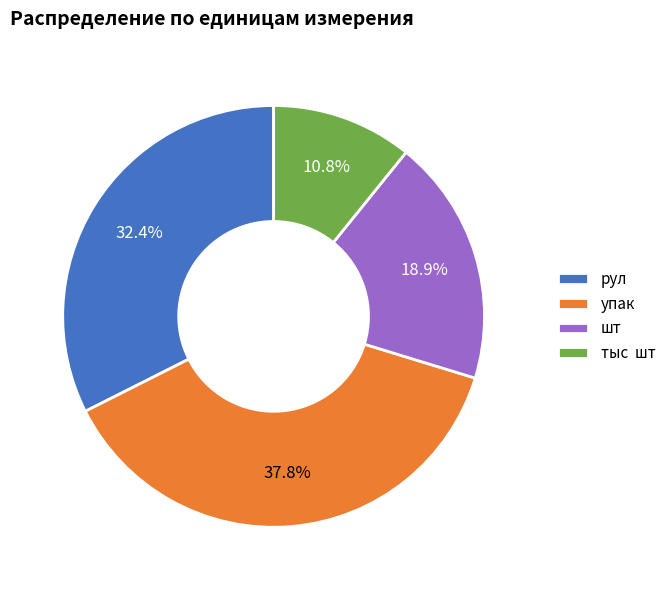

Combined, what portion of the pie is шт and тыс шт?

29.7%